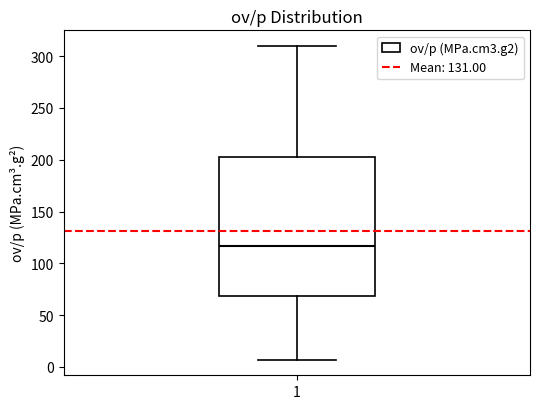

Transcribe this box plot: give where the median line is, the range the box spans, and where the two whiskers end, as read against the y-axis. The values are not printed on the chart, so give them approximately, as read against the axis.

median 115, box 70 to 205, whiskers 5 to 310